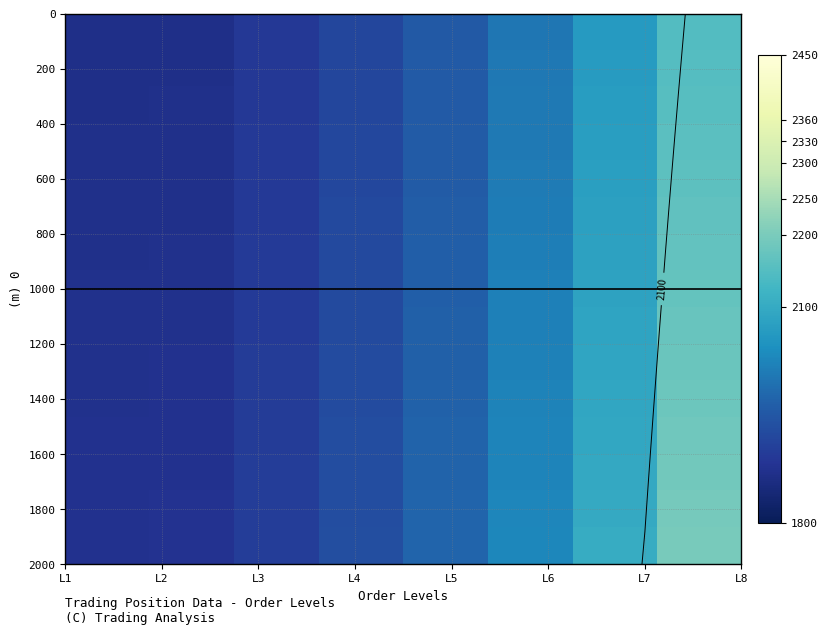

What is the sum of all 1400 values?

15839.5